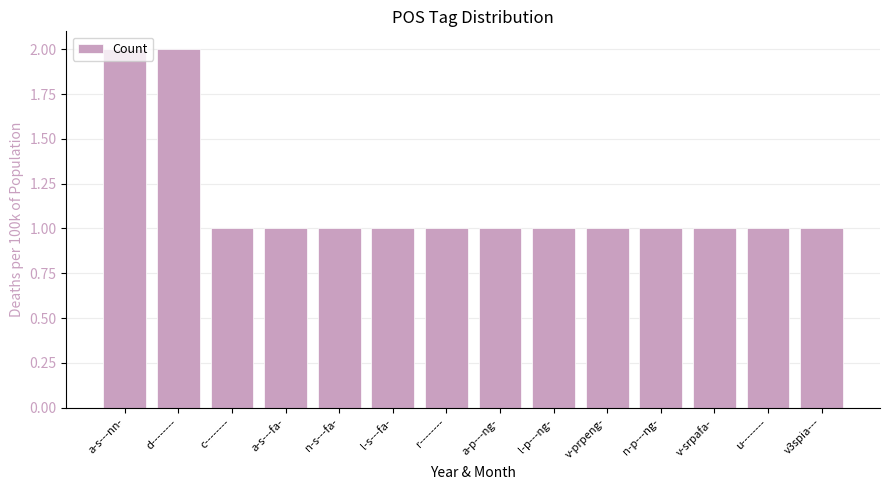

True or false: the data shows 1 at a-p---ng-.

True